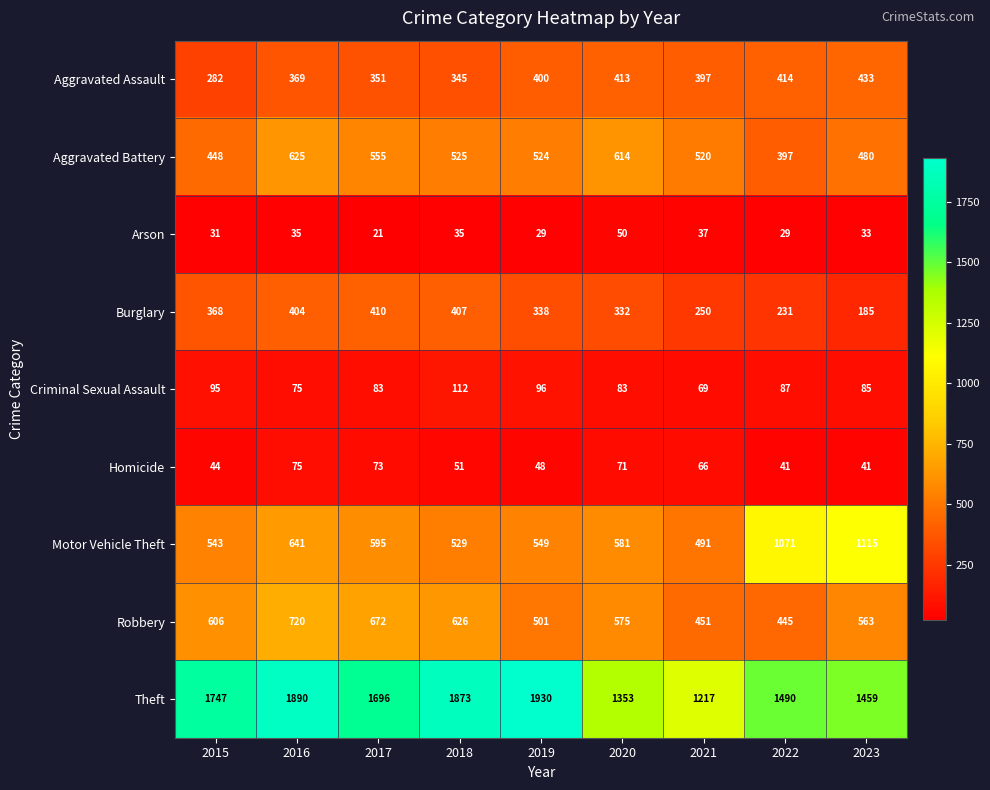

Where does the Theft series first go above 1696?

2015